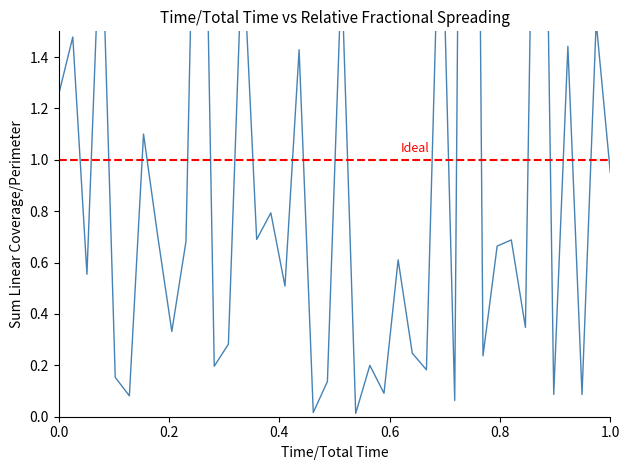

What is the maximum value shown in the chart?

7.2